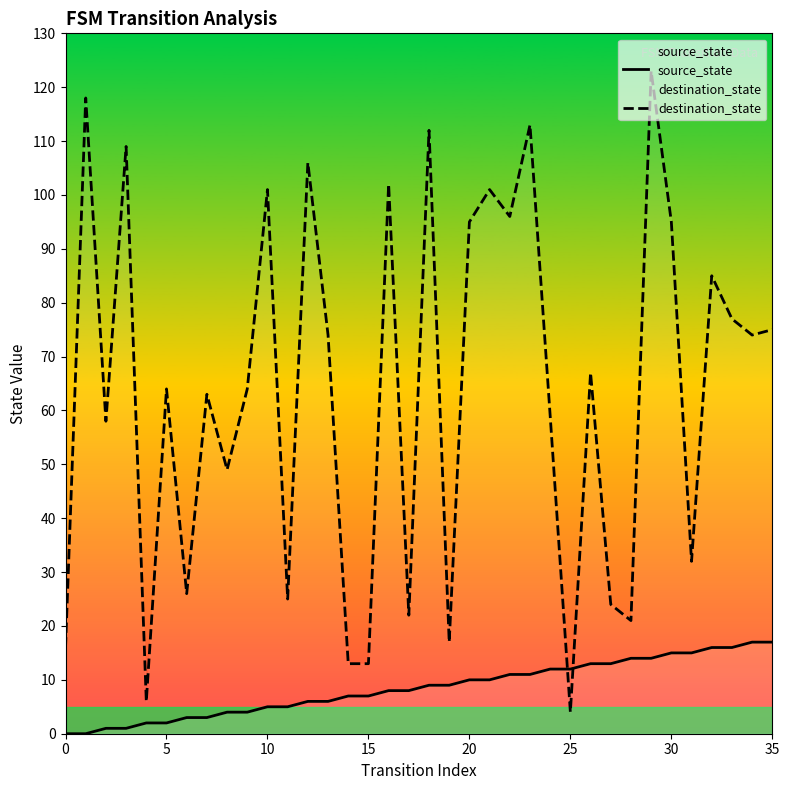

Which category has the highest value across all series?

29